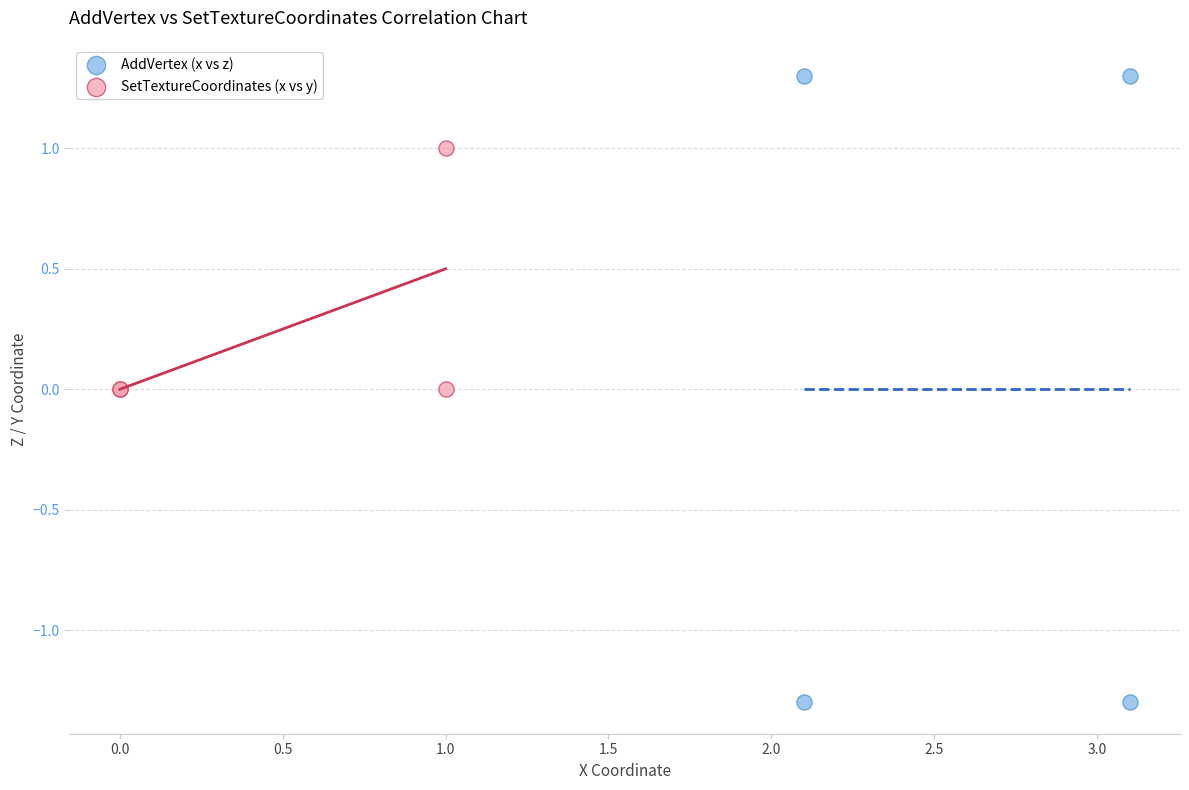

Which series has the largest Y range (max minus min)?

AddVertex (x vs z)